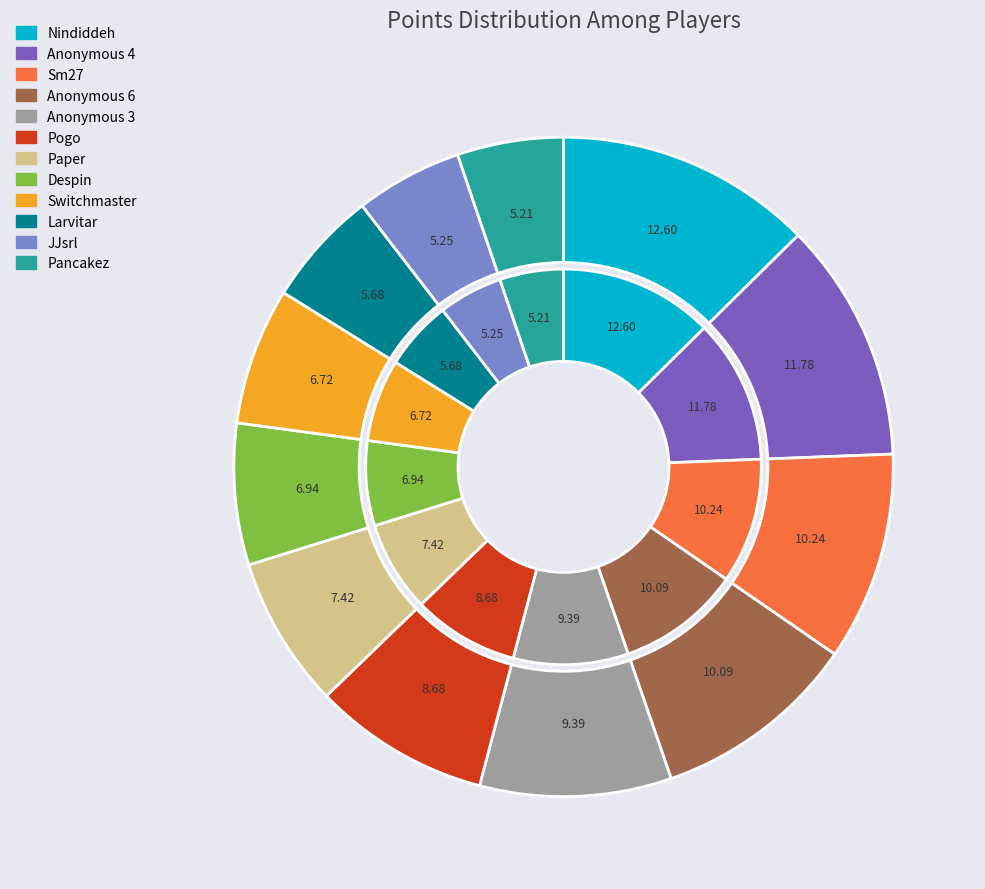

What percentage do Anonymous 6 and Paper together represent?

17.5%